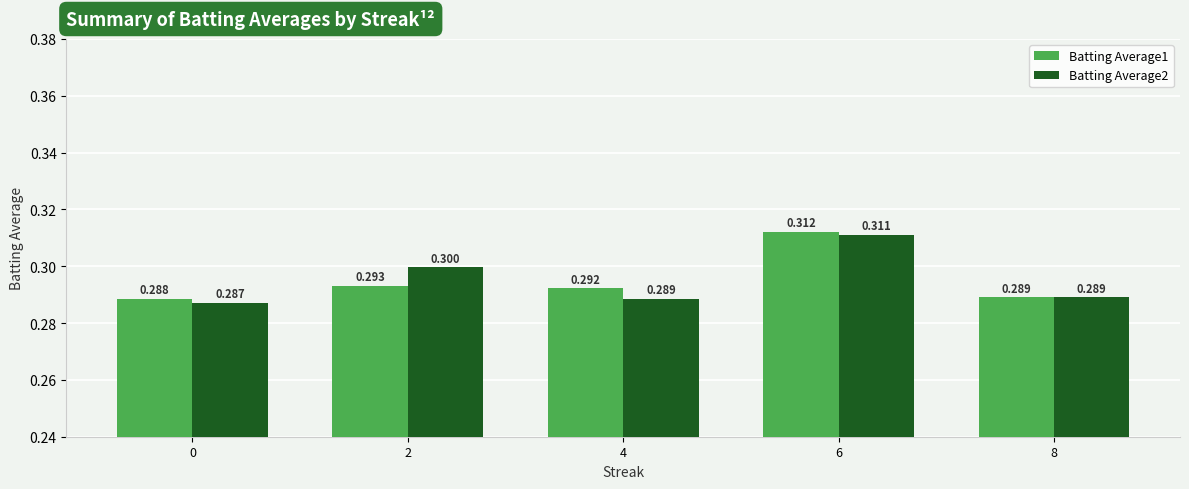

Reading left to right, extract all data points from this chart.

Batting Average1: 0=0.3	2=0.3	4=0.3	6=0.3	8=0.3
Batting Average2: 0=0.3	2=0.3	4=0.3	6=0.3	8=0.3